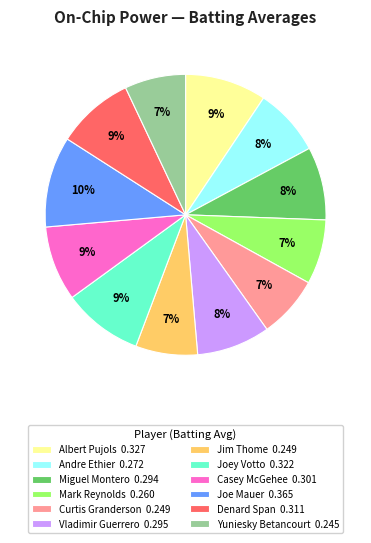

Is the sum of Denard Span 0.311 and Mark Reynolds 0.260 greater than half?

No